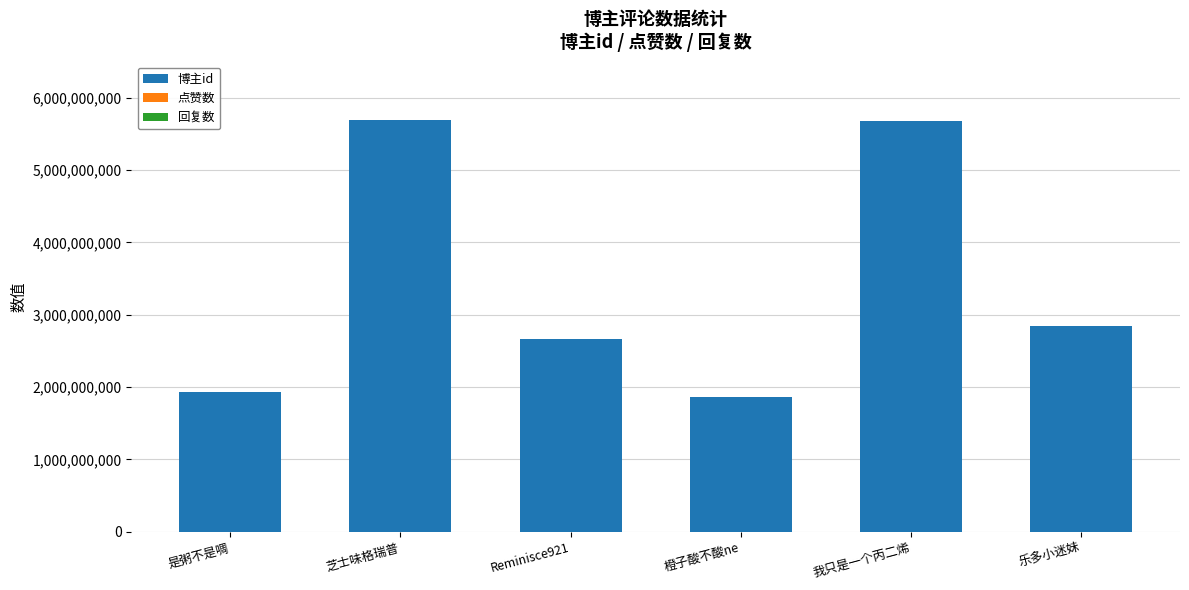

Is it true that the value at 芝士味格瑞普 is 5694704146?

True